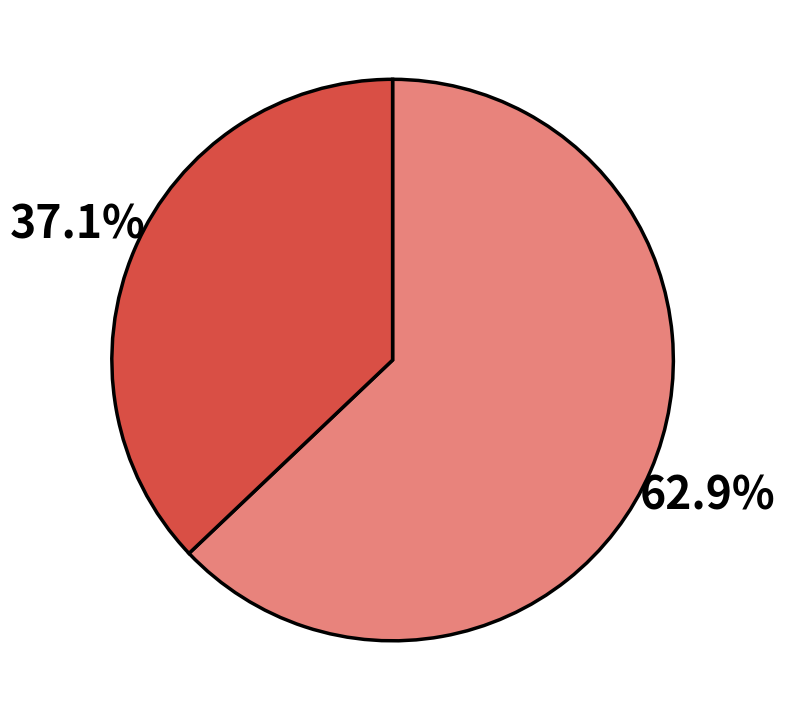

Is there any slice that represents more than half of the pie?

Yes